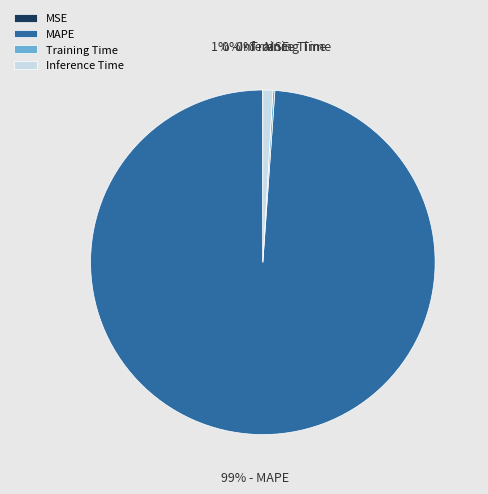

Is there any slice that represents more than half of the pie?

Yes